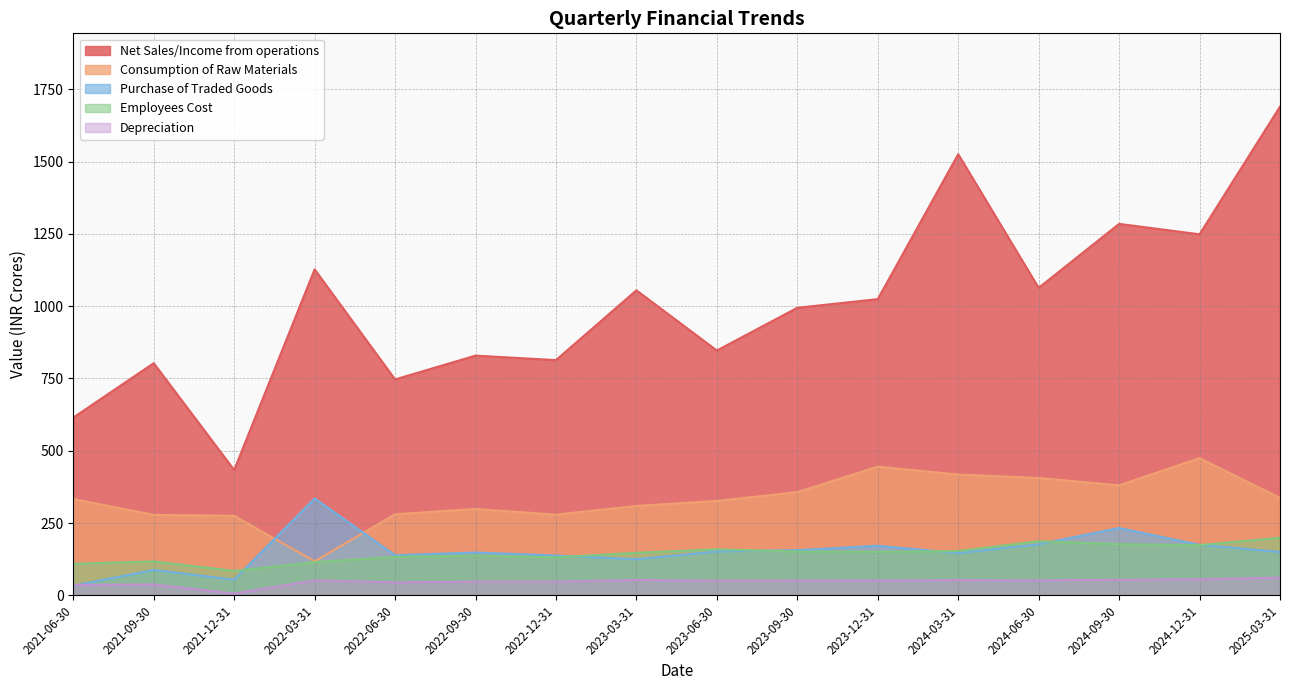

At 2022-03-31, list the series in order from largest to smallest.

Net Sales/Income from operations, Purchase of Traded Goods, Consumption of Raw Materials, Employees Cost, Depreciation